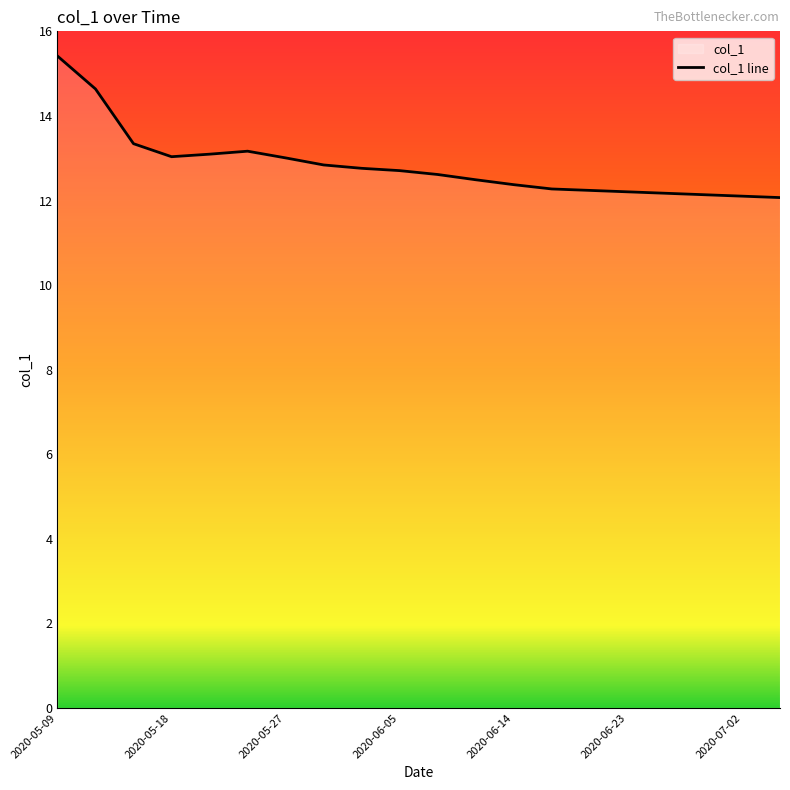

What is the greatest value displayed?

15.4